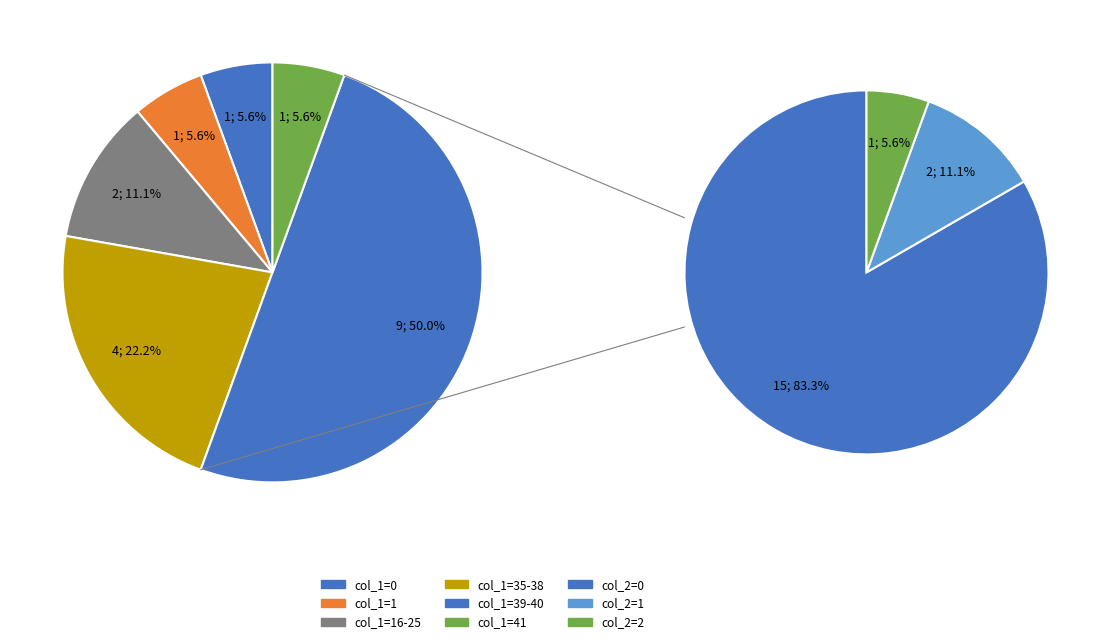

Which category has the biggest portion of the pie?

40